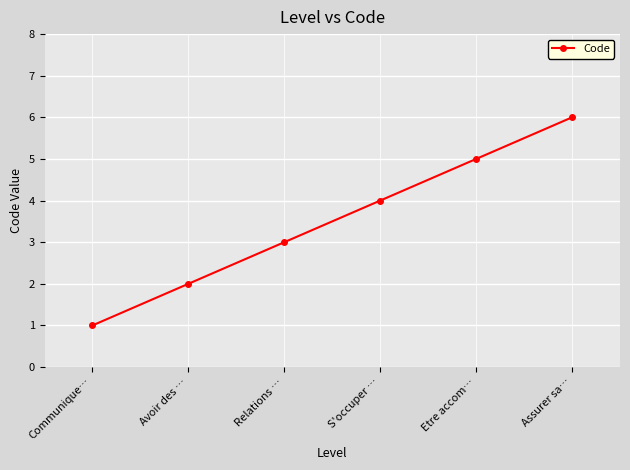

How many data points are less than 4?

3